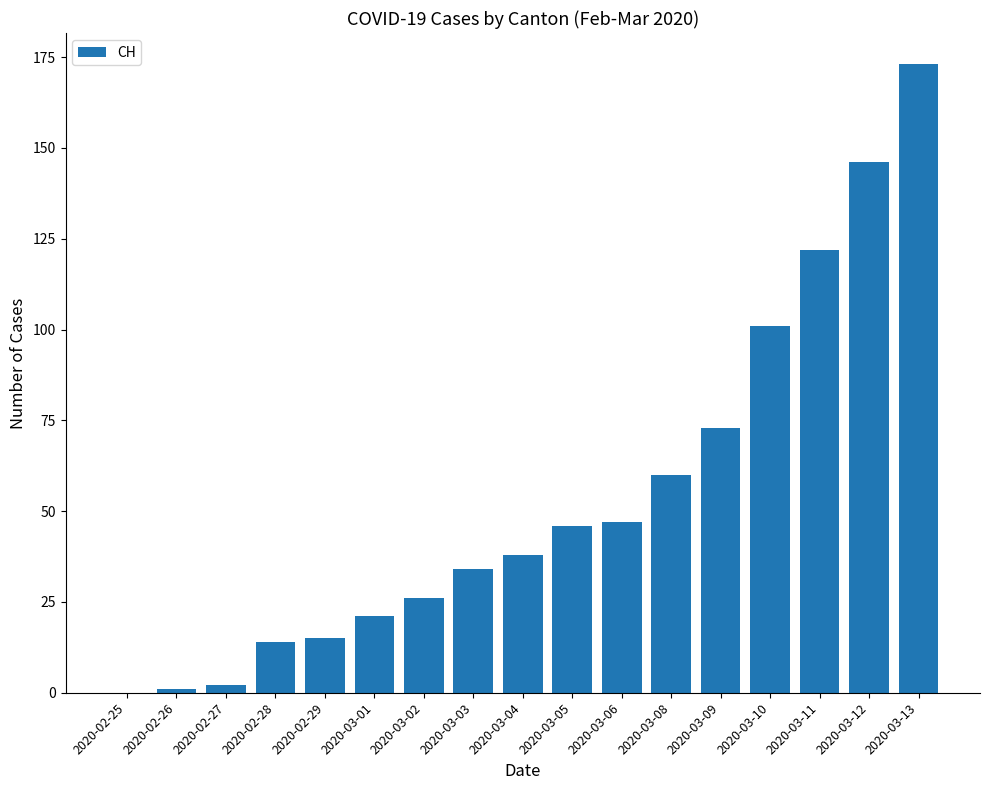

At which category does the chart reach its peak across all series?

2020-03-13